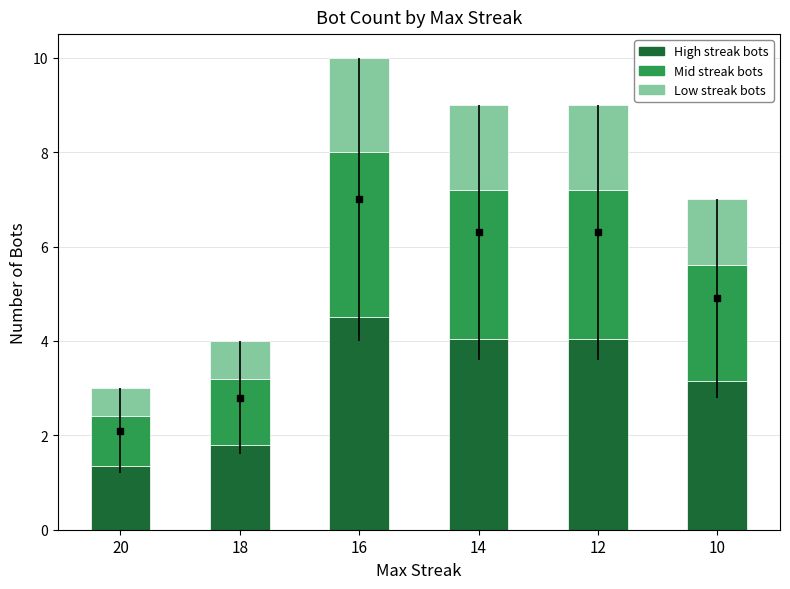

What is the smallest value displayed?

0.6